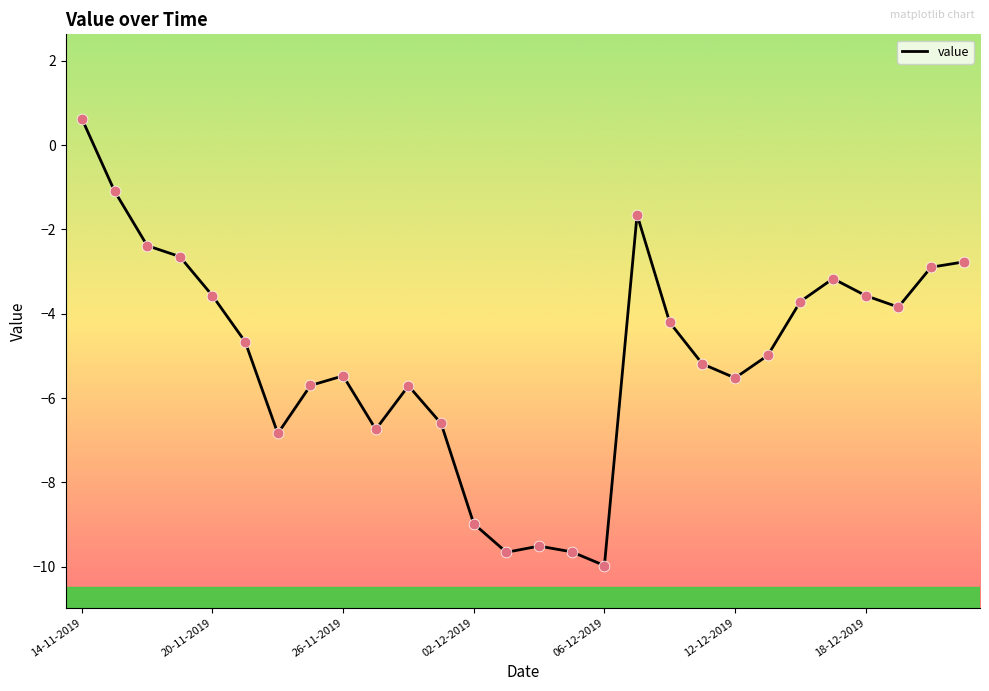

What is the difference between the maximum and minimum values?

10.6